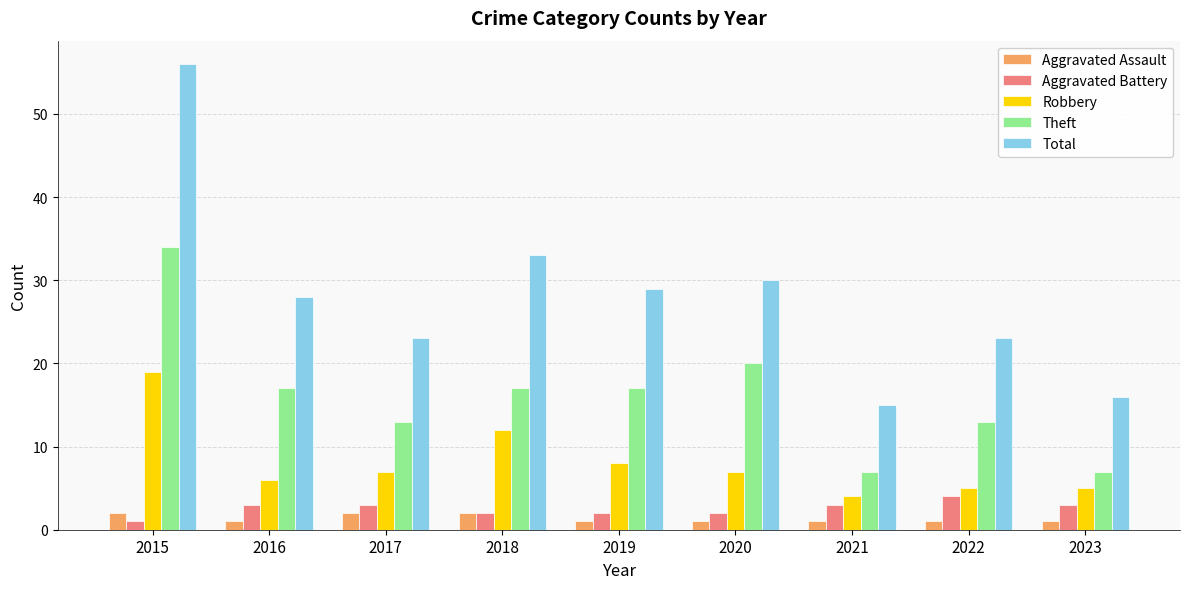

Are the bars grouped side by side (vs. stacked)?

Yes